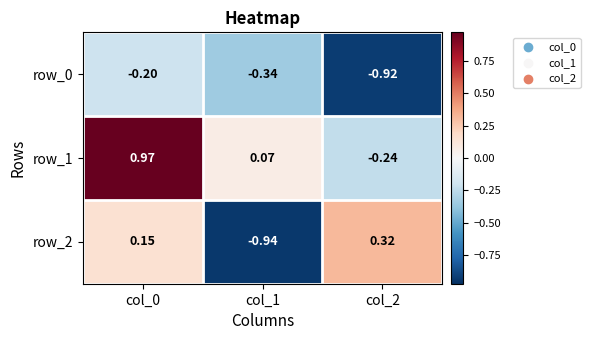

Is it true that row_2 equals 0.0 at col_0?

False